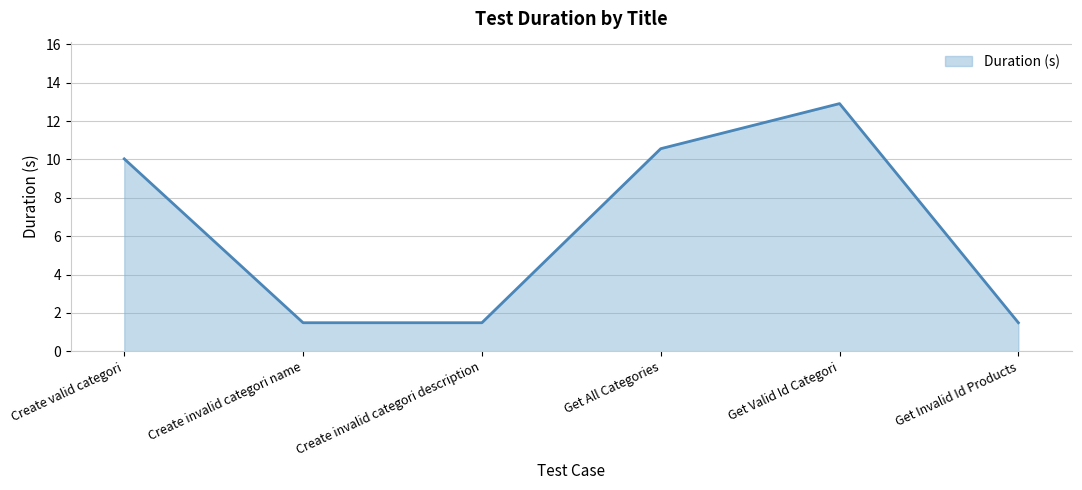

The value at Create valid categori is 15.1. True or false?

False